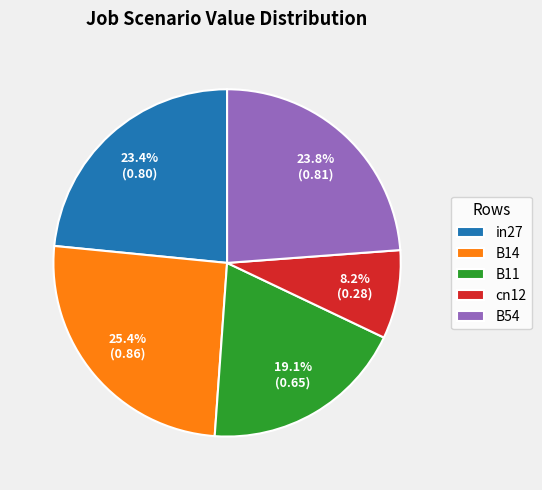

Which has a higher value, cn12 or B54?

B54